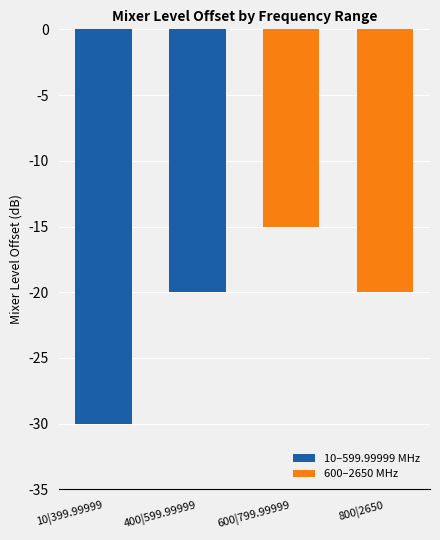

What is the average value of the 10–599.99999 MHz series?

-25